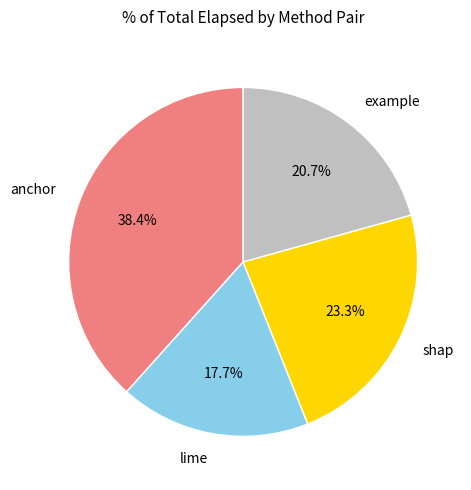

How many slices are in this pie chart?

4